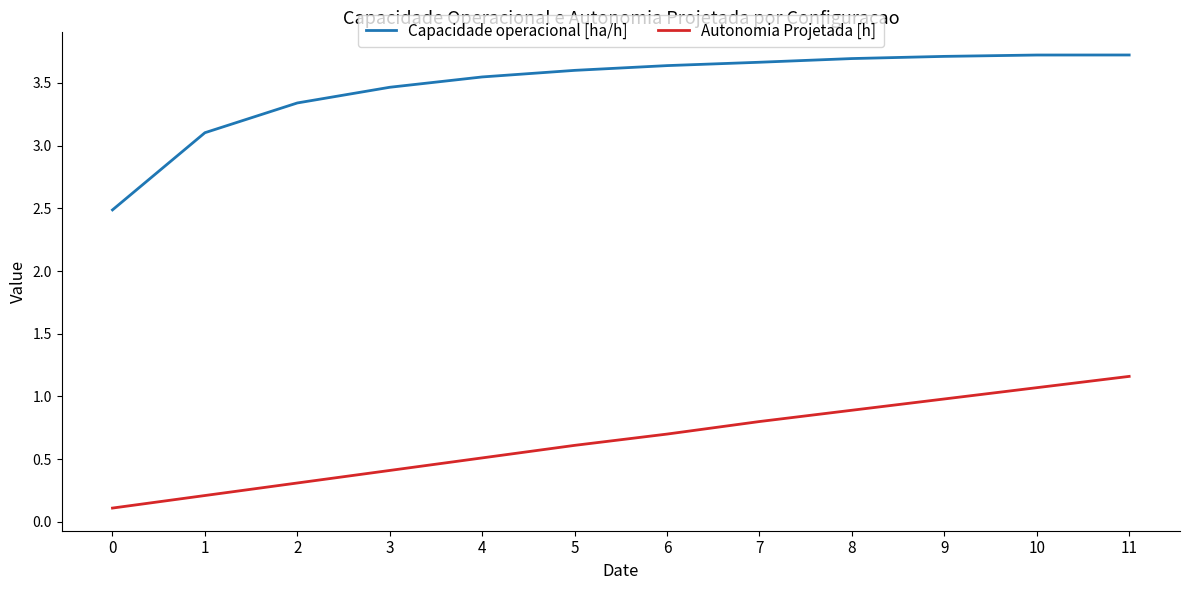

List the series in order of their peak value, lowest first.

Autonomia Projetada [h], Capacidade operacional [ha/h]